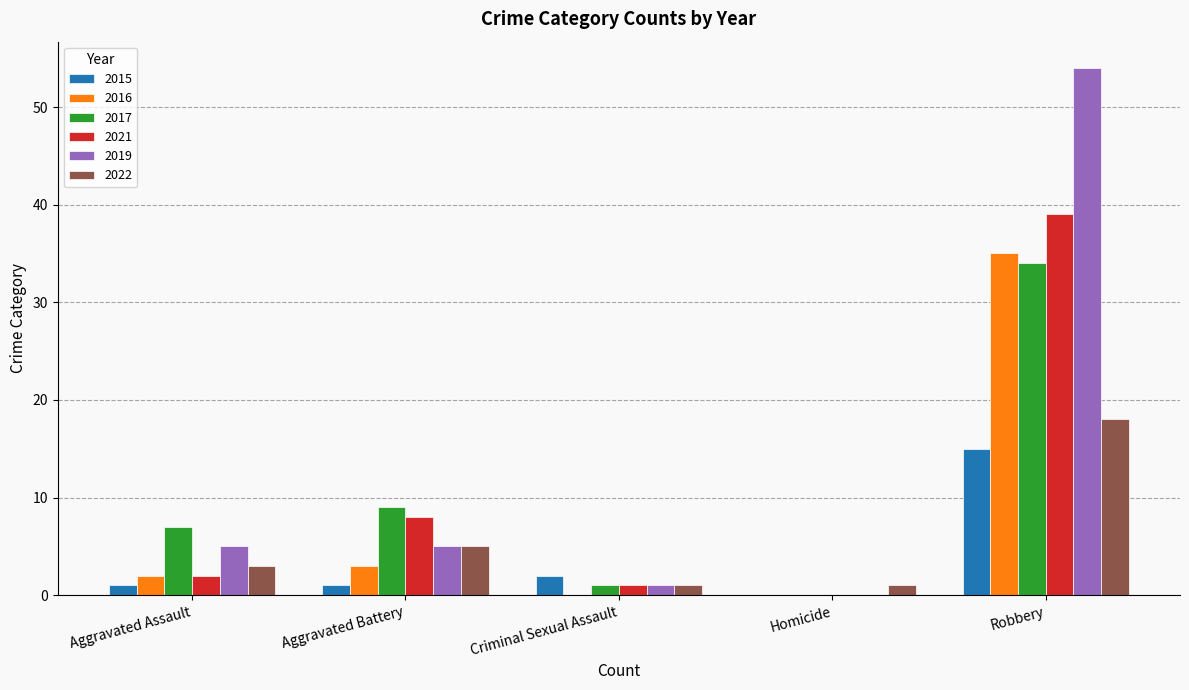

What is the sum of all 2019 values?

65